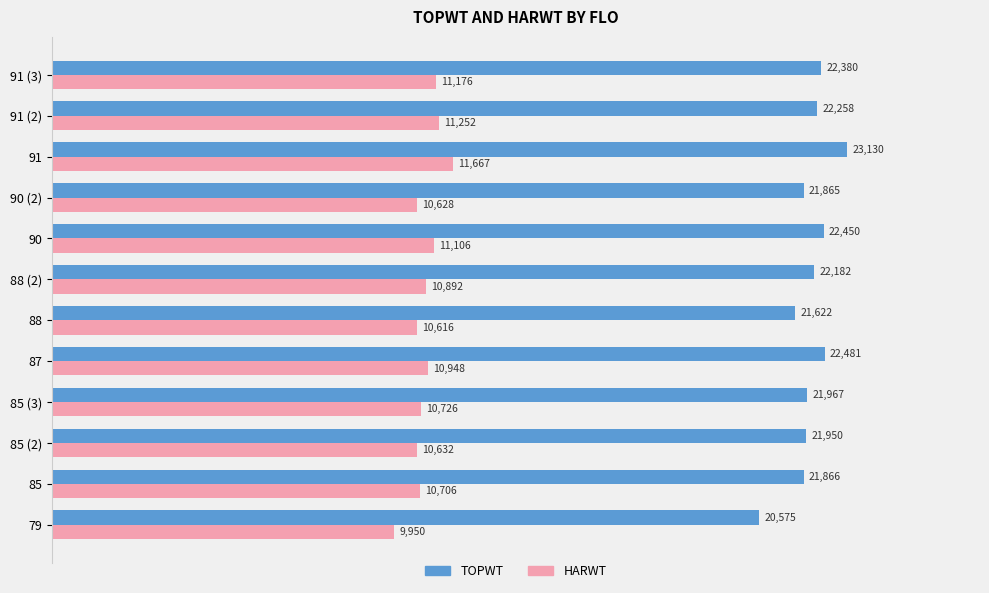

What is the greatest value displayed?

23130